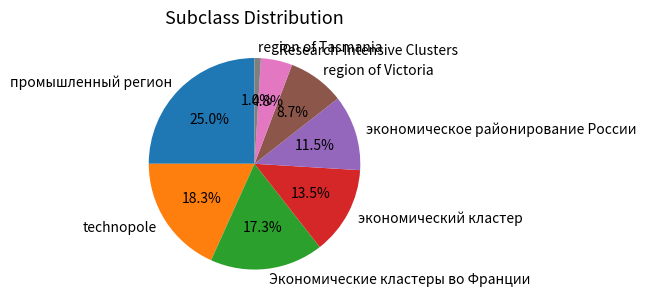

Which has a higher value, technopole or region of Victoria?

technopole